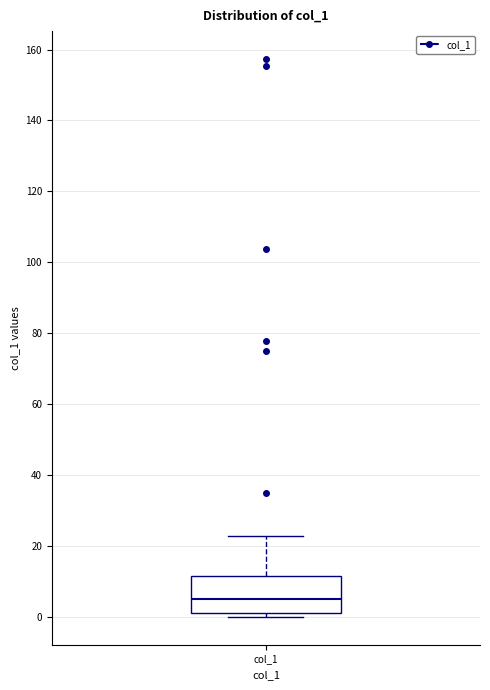

Where does the upper whisker of the box for col_1 end on the y-axis? The values are not printed on the chart, so give them approximately, as read against the axis.

22